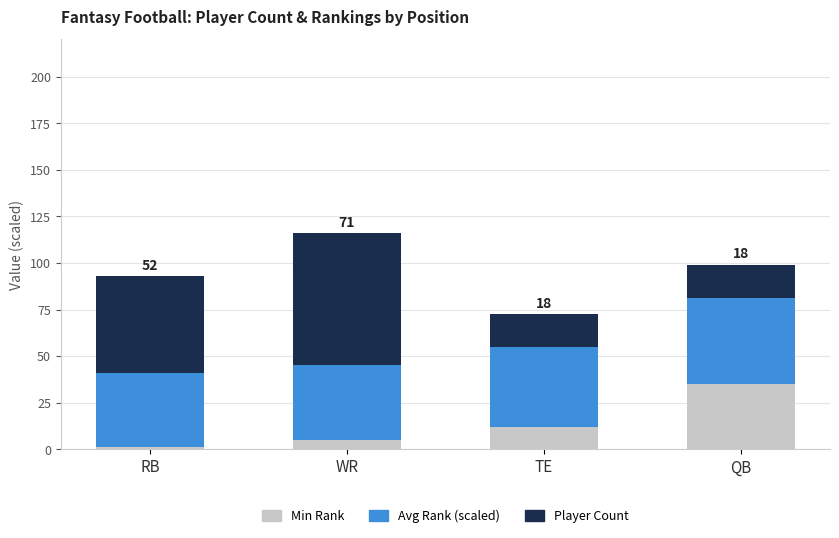

How many bars are there in total?

4